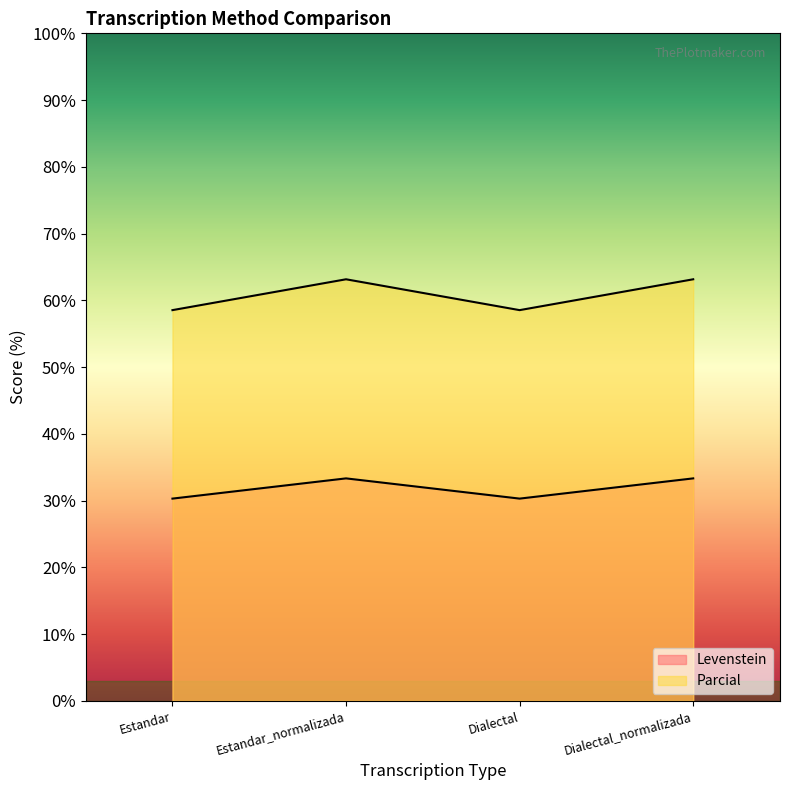

True or false: Parcial and Levenstein cross at least once.

False